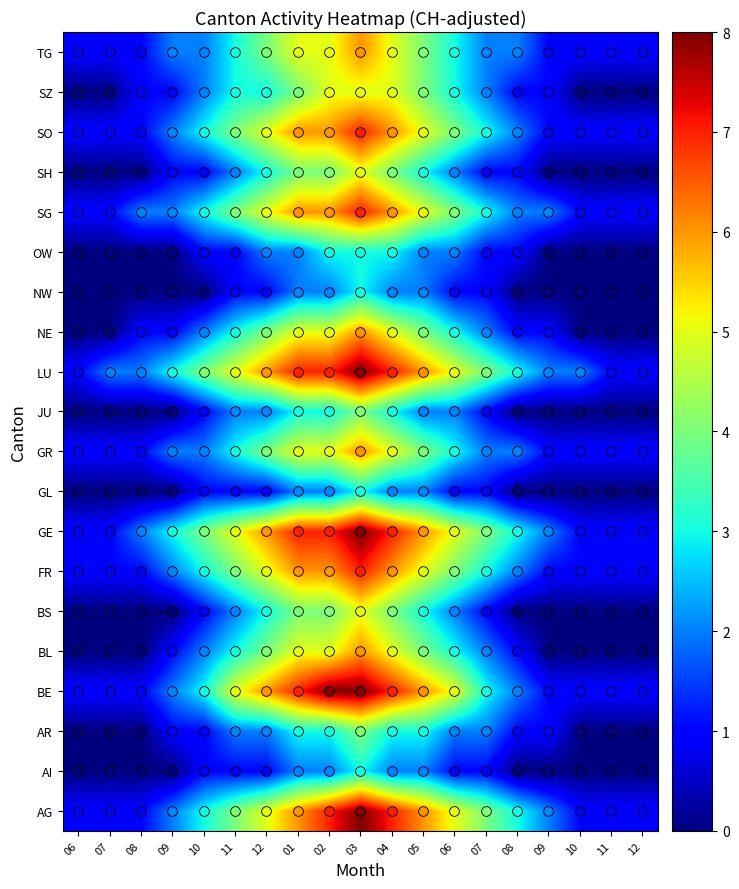

Reading right to left, extract all data points from this chart.

AG: 12=1	11=1	10=1	09=2	08=3	07=4	06=5	05=6	04=7	03=8	02=7	01=6	12=5	11=4	10=3	09=2	08=1	07=1	06=1
AI: 12=0	11=0	10=0	09=0	08=0	07=1	06=1	05=2	04=2	03=3	02=2	01=2	12=1	11=1	10=1	09=0	08=0	07=0	06=0
AR: 12=0	11=0	10=0	09=1	08=1	07=2	06=2	05=3	04=3	03=4	02=3	01=3	12=2	11=2	10=1	09=1	08=0	07=0	06=0
BE: 12=1	11=1	10=1	09=1	08=2	07=3	06=5	05=6	04=7	03=8	02=8	01=7	12=6	11=5	10=3	09=2	08=1	07=1	06=1
BL: 12=0	11=0	10=0	09=0	08=1	07=2	06=3	05=4	04=5	03=6	02=5	01=5	12=4	11=3	10=2	09=1	08=0	07=0	06=0
BS: 12=0	11=0	10=0	09=0	08=0	07=1	06=2	05=3	04=4	03=5	02=4	01=4	12=3	11=2	10=1	09=0	08=0	07=0	06=0
FR: 12=1	11=1	10=1	09=1	08=2	07=3	06=4	05=5	04=6	03=7	02=6	01=6	12=5	11=4	10=3	09=2	08=1	07=1	06=1
GE: 12=1	11=1	10=1	09=2	08=3	07=4	06=5	05=6	04=7	03=8	02=7	01=7	12=6	11=5	10=4	09=3	08=2	07=1	06=1
GL: 12=0	11=0	10=0	09=0	08=0	07=1	06=1	05=2	04=2	03=3	02=2	01=2	12=1	11=1	10=1	09=0	08=0	07=0	06=0
GR: 12=1	11=1	10=1	09=1	08=2	07=2	06=3	05=4	04=5	03=6	02=5	01=5	12=4	11=3	10=2	09=2	08=1	07=1	06=1
JU: 12=0	11=0	10=0	09=0	08=0	07=1	06=2	05=2	04=3	03=4	02=3	01=3	12=2	11=2	10=1	09=0	08=0	07=0	06=0
LU: 12=1	11=1	10=2	09=2	08=3	07=4	06=5	05=6	04=7	03=8	02=7	01=7	12=6	11=5	10=4	09=3	08=2	07=2	06=1
NE: 12=0	11=0	10=0	09=1	08=1	07=2	06=3	05=4	04=5	03=6	02=5	01=5	12=4	11=3	10=2	09=1	08=1	07=0	06=0
NW: 12=0	11=0	10=0	09=0	08=0	07=1	06=1	05=2	04=2	03=3	02=2	01=2	12=1	11=1	10=0	09=0	08=0	07=0	06=0
OW: 12=0	11=0	10=0	09=0	08=1	07=1	06=2	05=2	04=3	03=3	02=3	01=2	12=2	11=1	10=1	09=0	08=0	07=0	06=0
SG: 12=1	11=1	10=1	09=2	08=2	07=3	06=4	05=5	04=6	03=7	02=6	01=6	12=5	11=4	10=3	09=2	08=2	07=1	06=1
SH: 12=0	11=0	10=0	09=0	08=1	07=1	06=2	05=3	04=4	03=5	02=4	01=4	12=3	11=2	10=1	09=1	08=0	07=0	06=0
SO: 12=1	11=1	10=1	09=1	08=2	07=3	06=4	05=5	04=6	03=7	02=6	01=6	12=5	11=4	10=3	09=2	08=1	07=1	06=1
SZ: 12=0	11=0	10=0	09=1	08=1	07=2	06=3	05=4	04=5	03=5	02=5	01=4	12=3	11=3	10=2	09=1	08=1	07=0	06=0
TG: 12=1	11=1	10=1	09=1	08=2	07=2	06=3	05=4	04=5	03=6	02=5	01=5	12=4	11=3	10=2	09=2	08=1	07=1	06=1